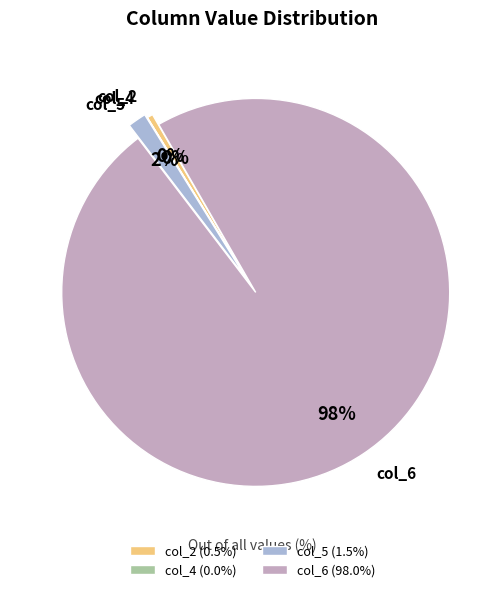

Is Row 3 the majority of the pie?

No